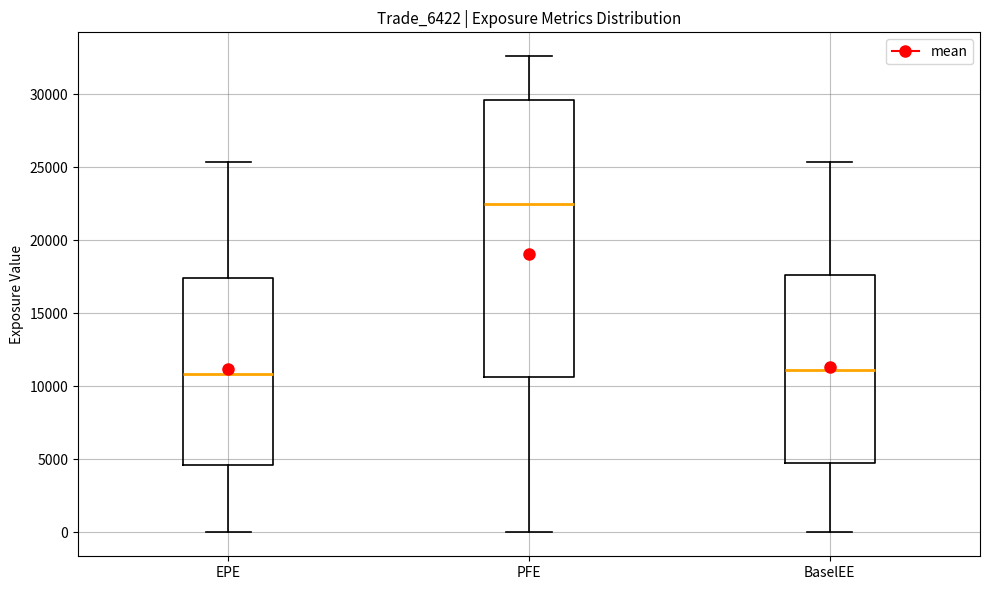

Where is the upper edge of the box for BaselEE on the y-axis? The values are not printed on the chart, so give them approximately, as read against the axis.

17500